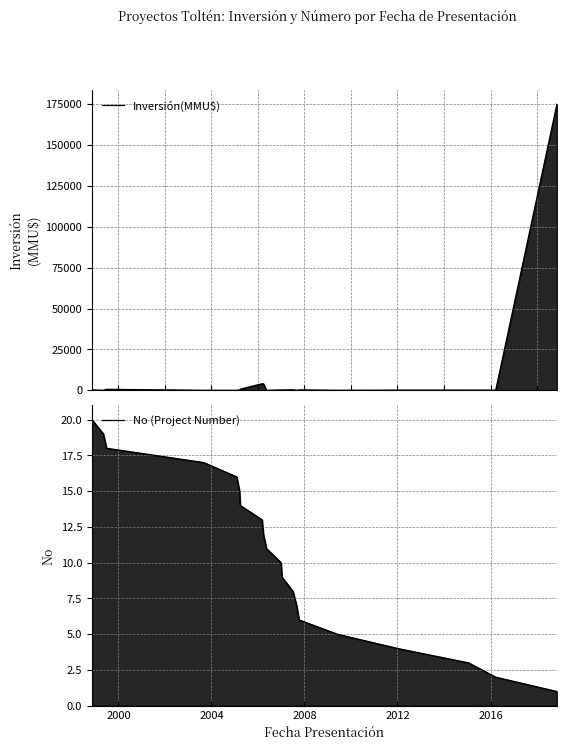

Which label corresponds to the smallest value in the chart?

2000